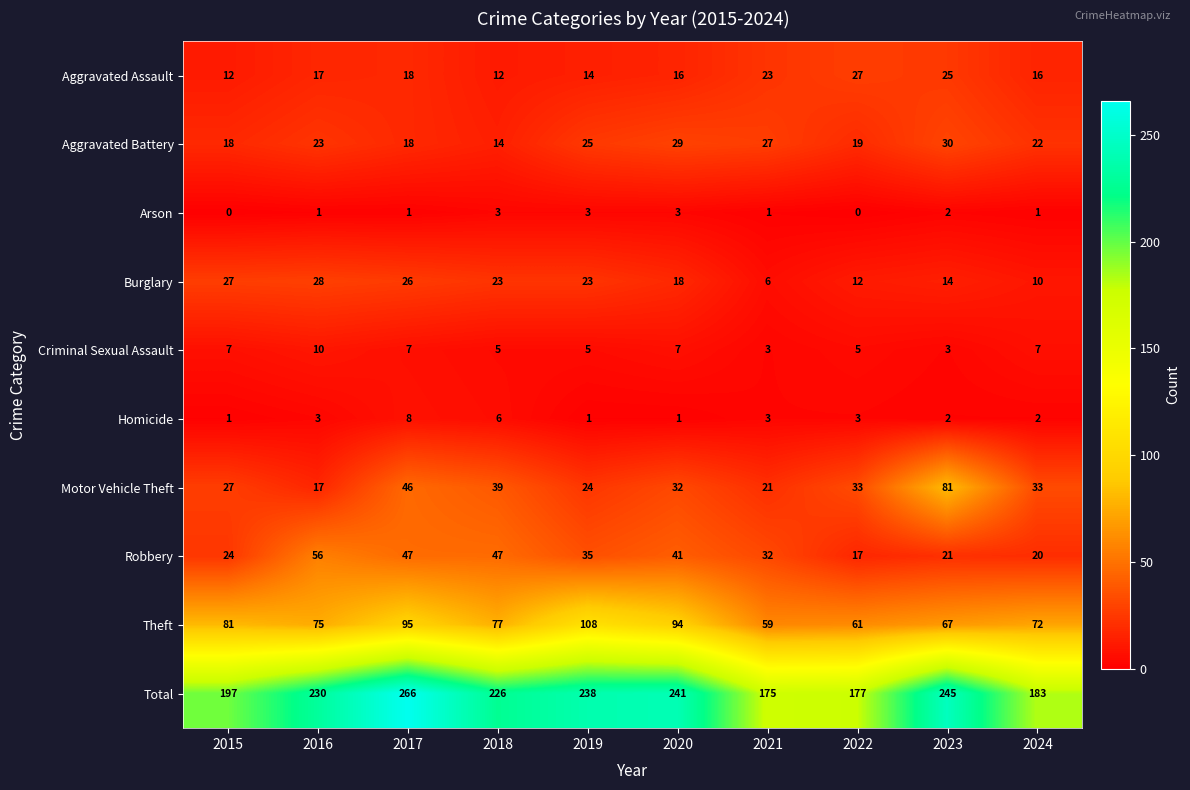

The Aggravated Assault series shows 12 at 2018. True or false?

True